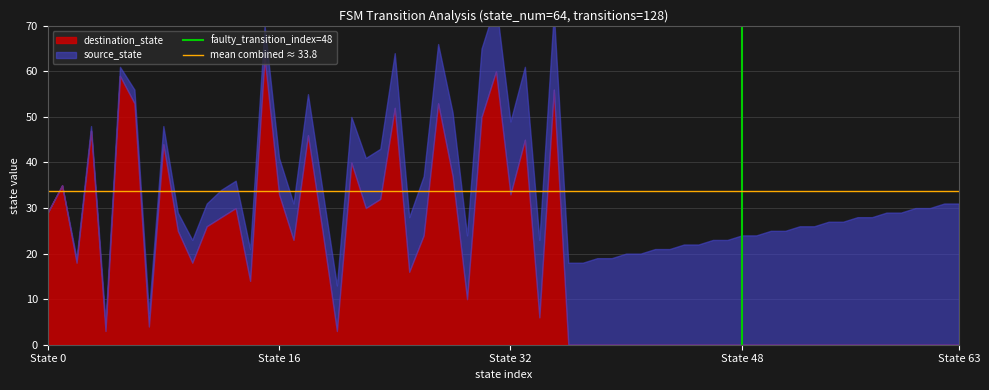

Is the value of faulty_transition_index=48 at State 16 greater than the value of mean combined ≈ 33.8 at State 16?

No